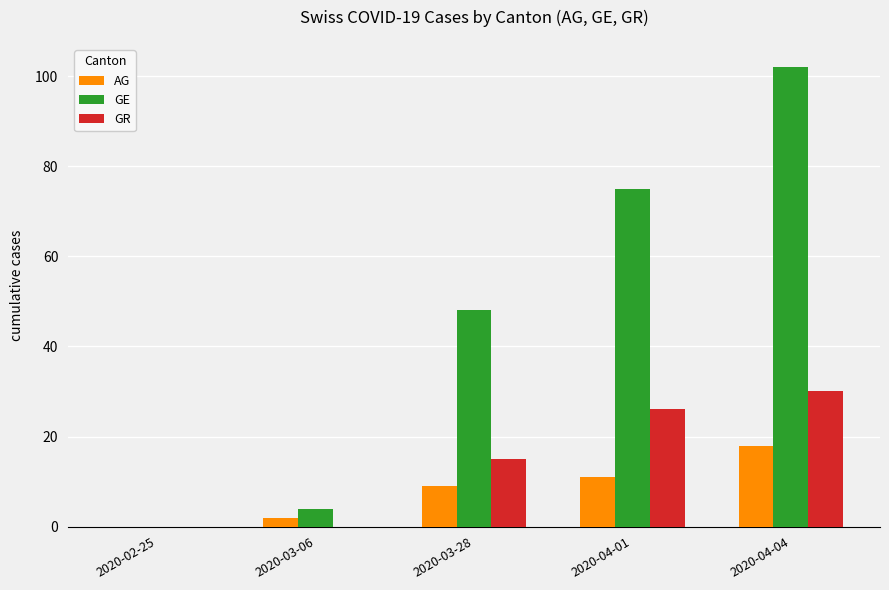

What is the sum of the AG values at 2020-03-28 and 2020-02-25?

9